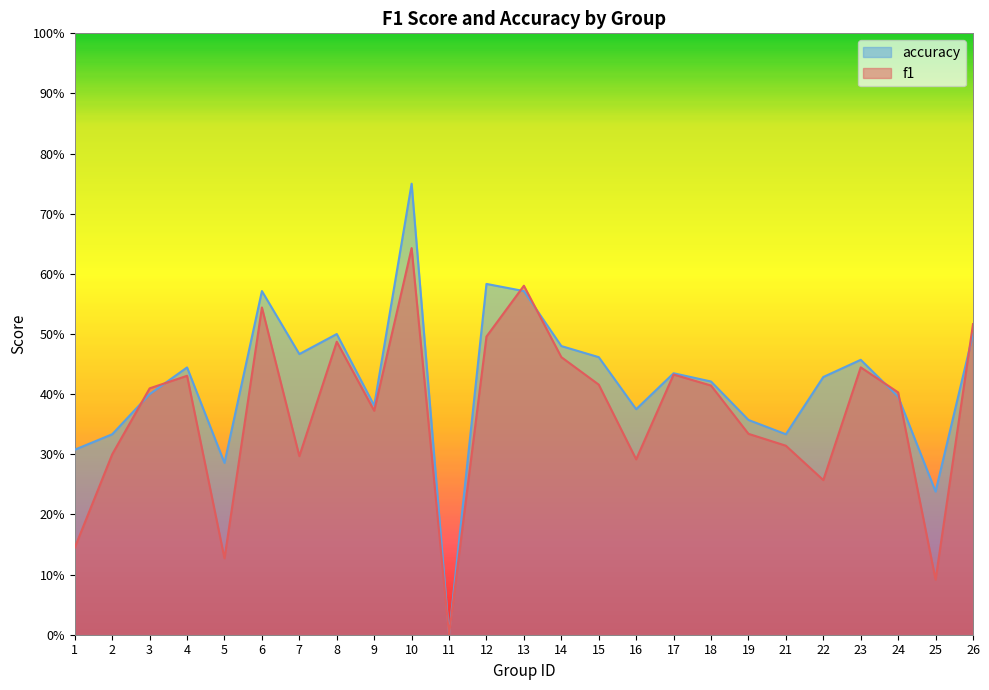

True or false: accuracy has a value of 0.4 at 9.

True